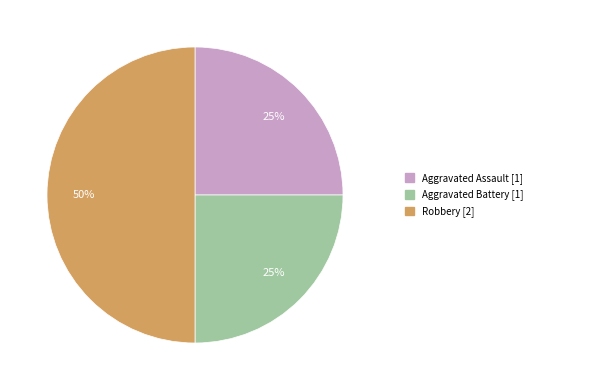

How many slices are in this pie chart?

3